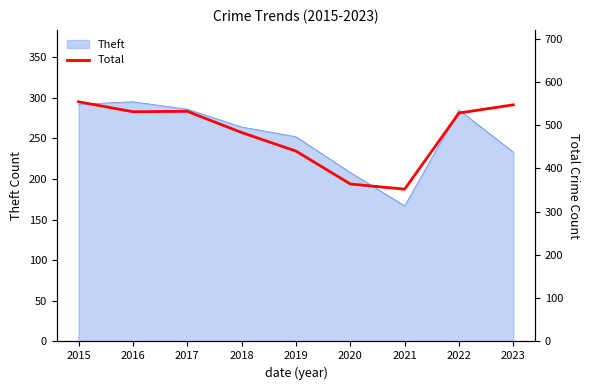

Does the chart have visible grid lines?

No